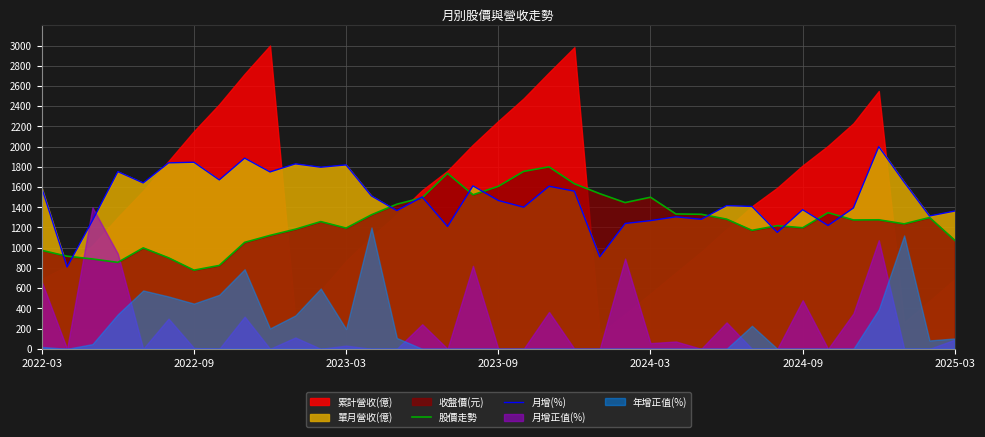

What is the value of the 月增(%) point at the 23rd from the left?

910.2